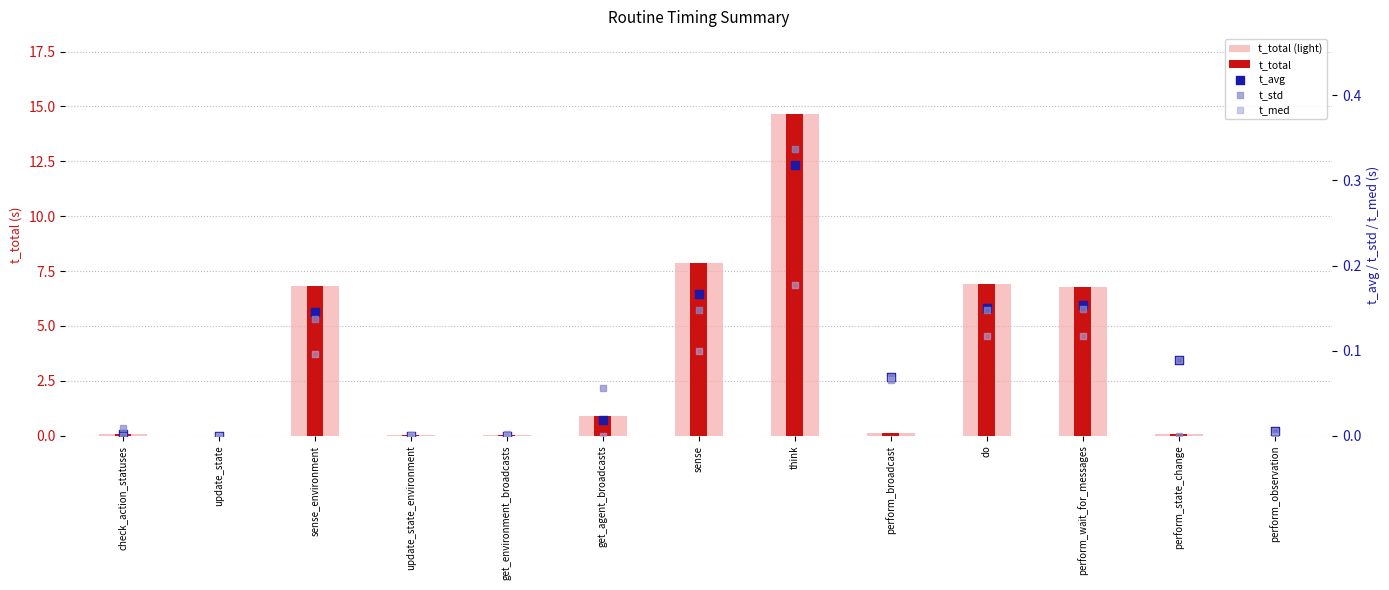

Is the value of t_total (light) at perform_state_change greater than the value of t_med at sense_environment?

No